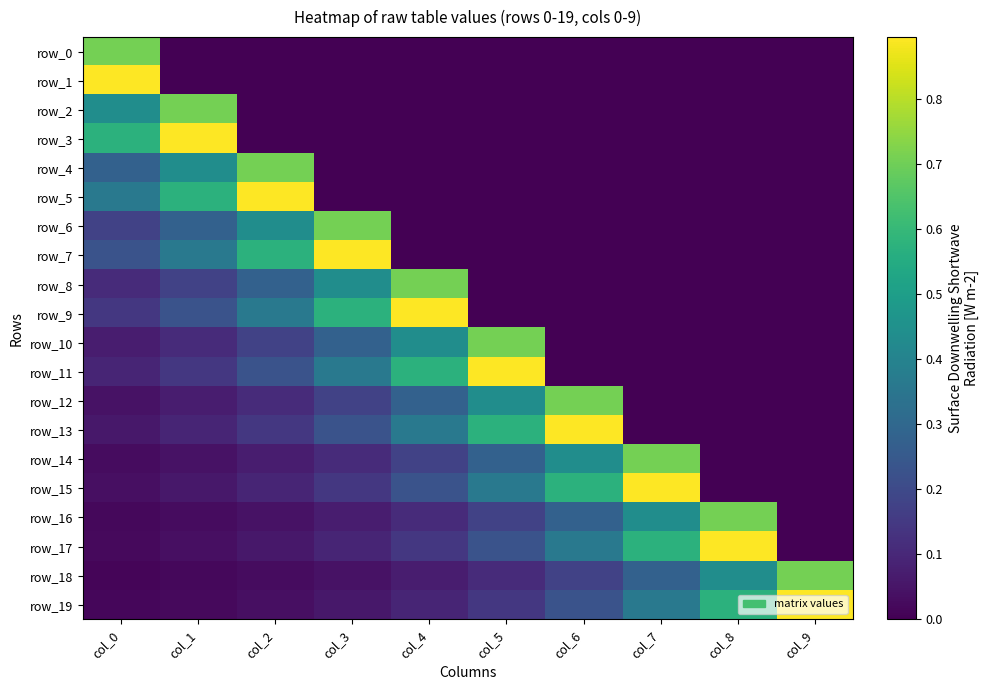

What is the difference between the row_11 values at col_8 and col_0?

0.1